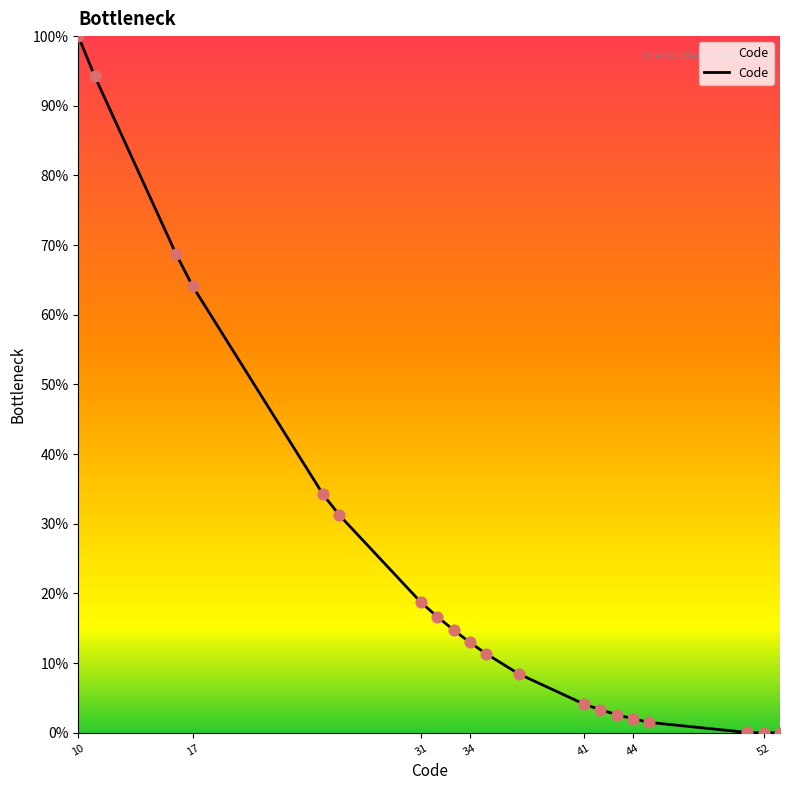

What is the greatest value displayed?

100.0